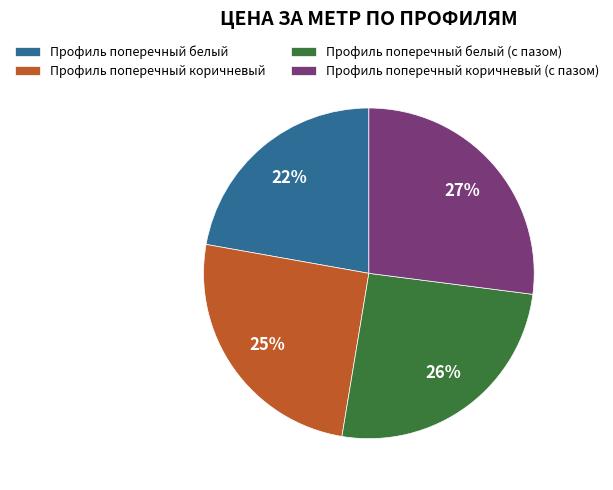

How many segments does this pie chart have?

4